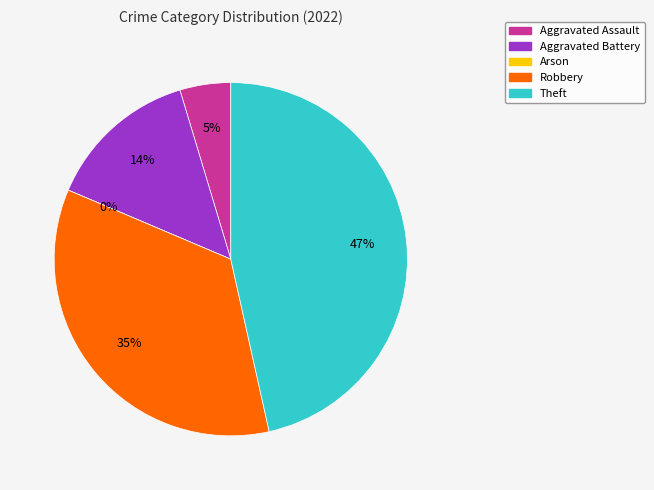

How many segments does this pie chart have?

5